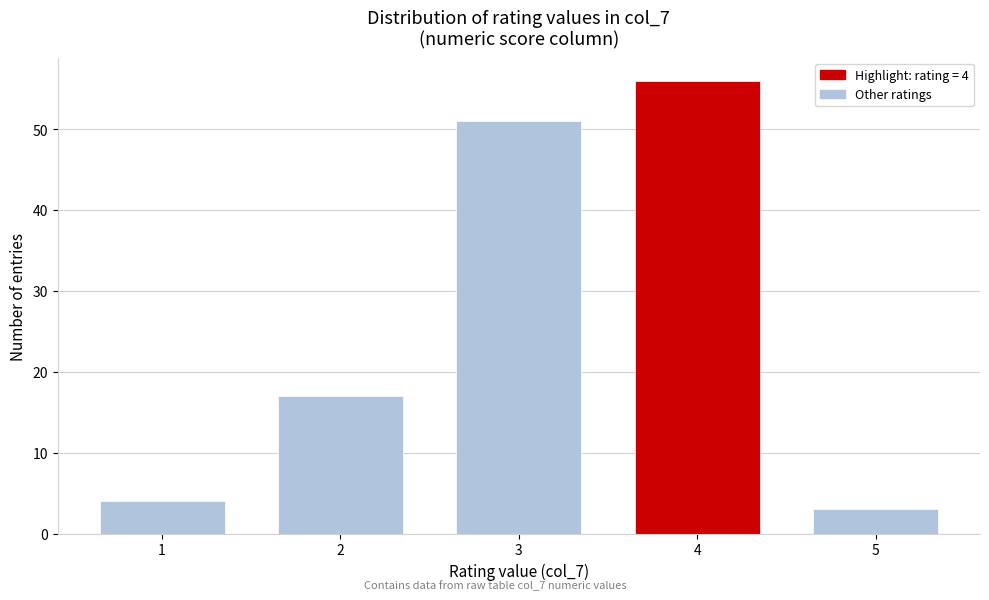

Reading left to right, transcribe all the data shown in this chart.

4	17	51	56	3